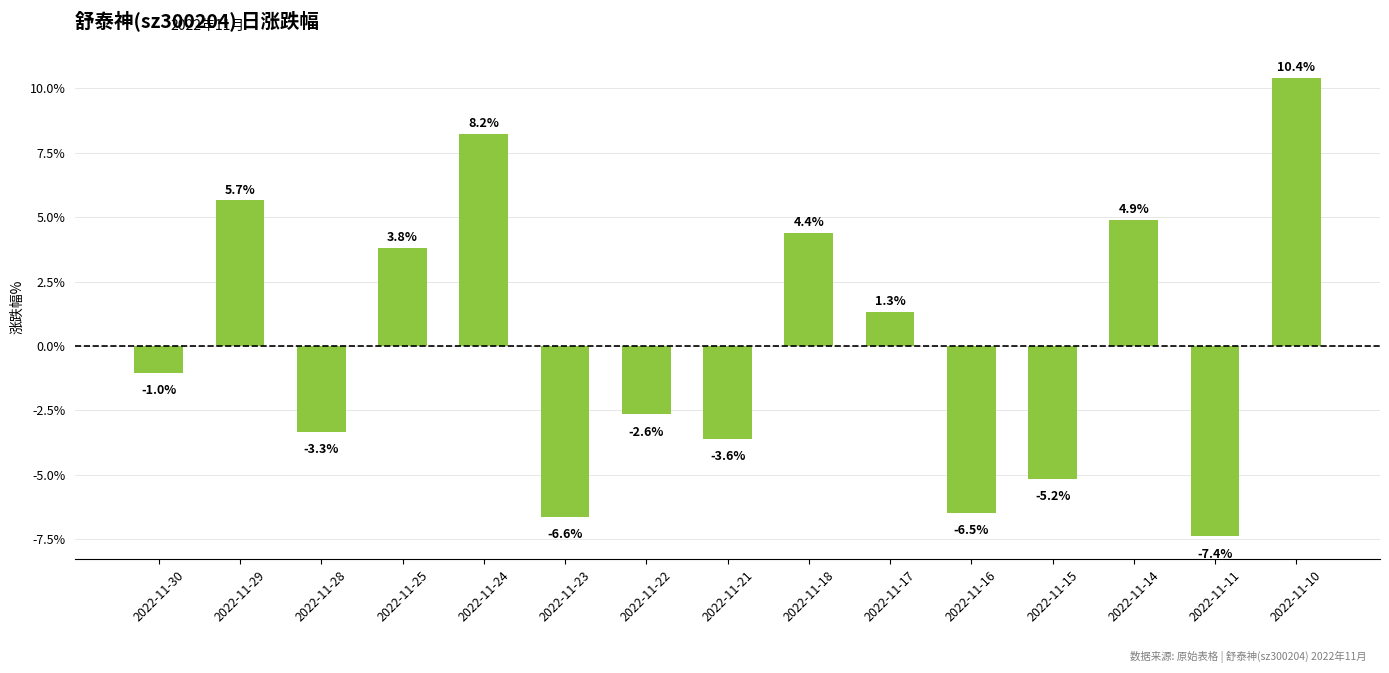

What is the value of the 1st bar from the left?

-1.0